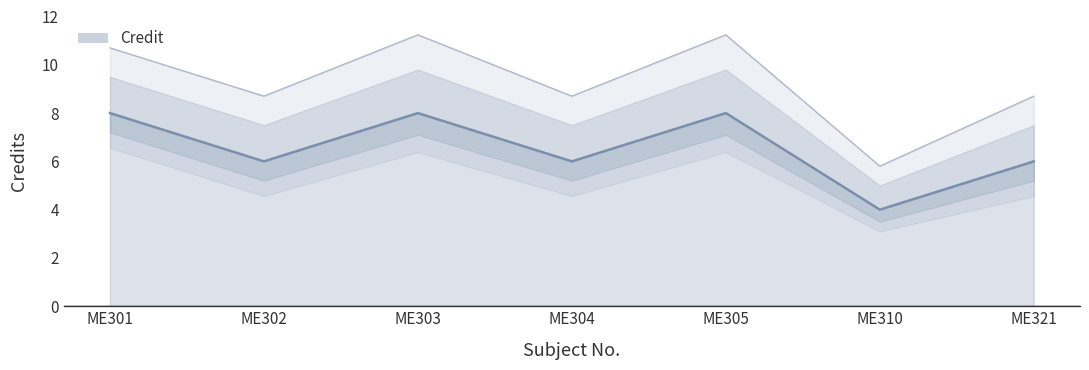

Approximately how many times larger is the value at ME302 compared to ME301?

0.8